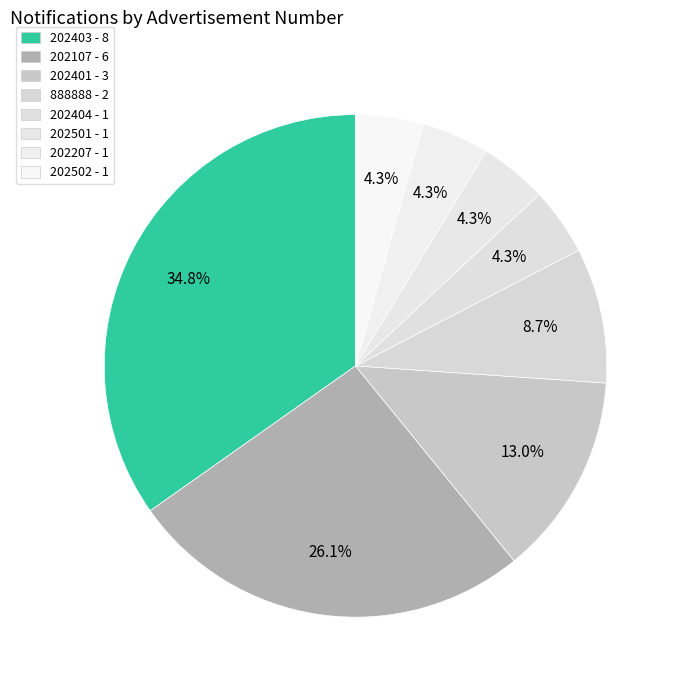

How many slices are in this pie chart?

8